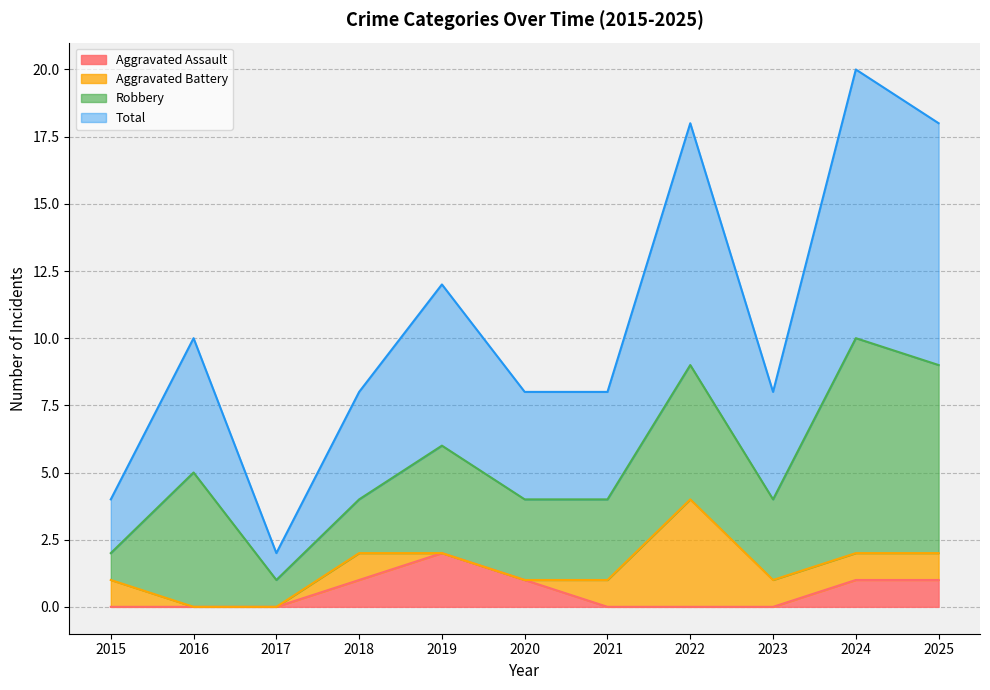

Which series has the largest range (max minus min)?

Total